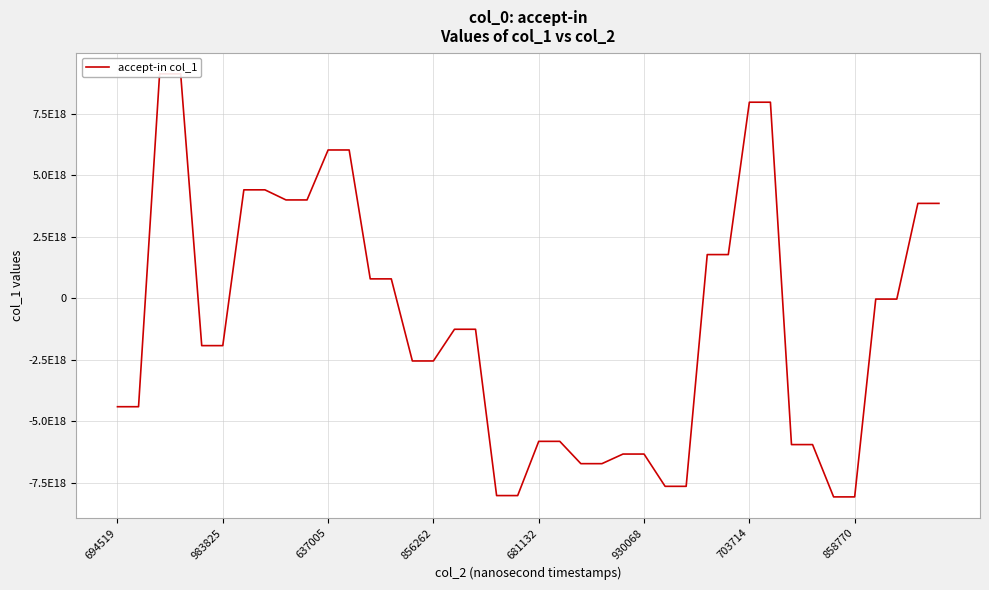

How many data points are less than -1258473403161129216?

20